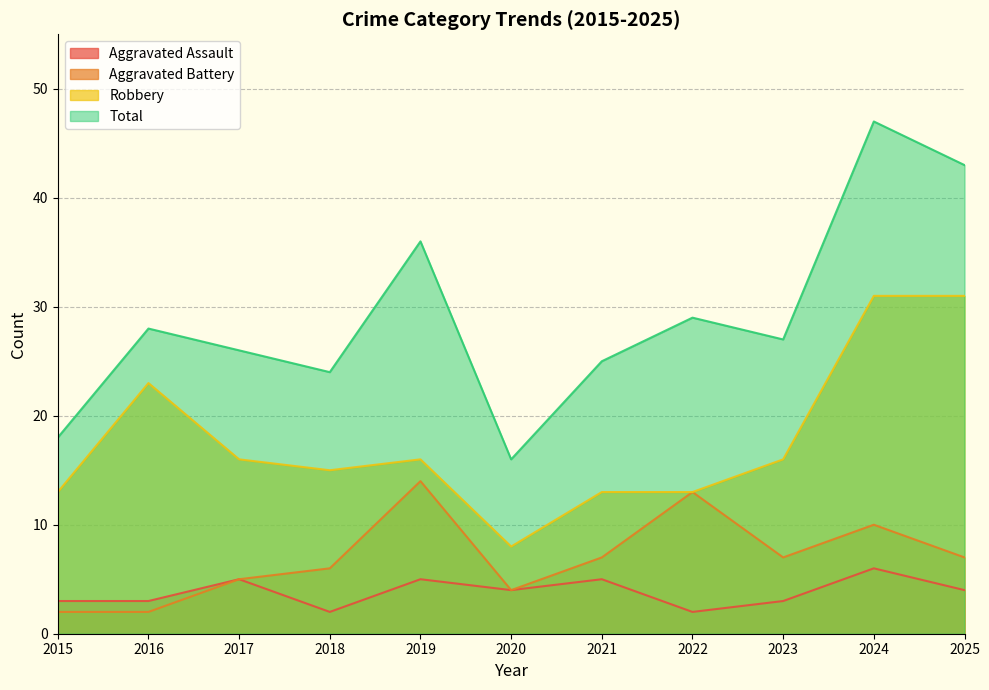

At which label does Aggravated Assault first exceed 4?

2017